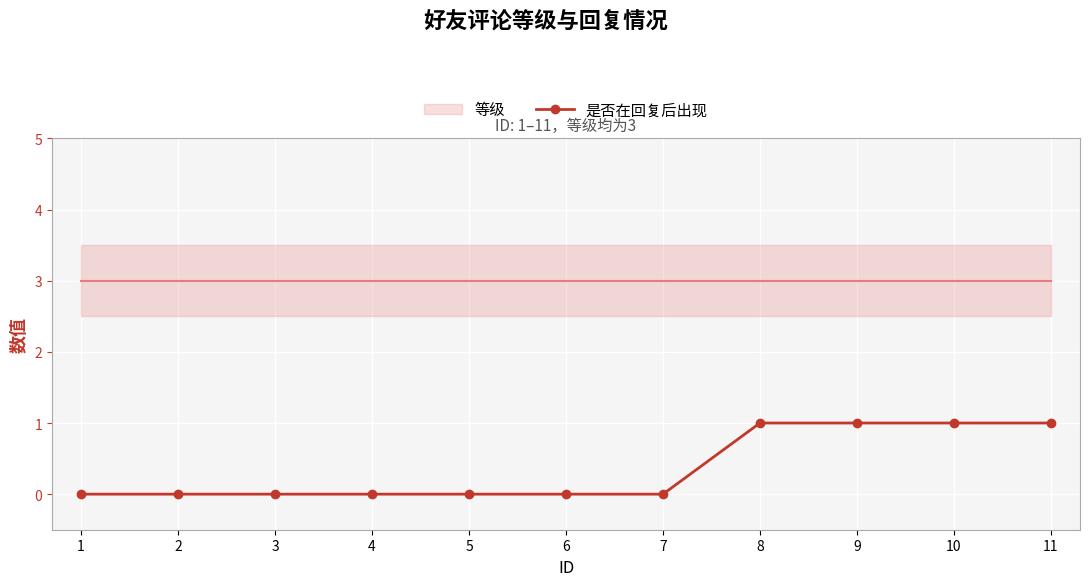

Reading left to right, list all the values displayed in this chart.

1=0	2=0	3=0	4=0	5=0	6=0	7=0	8=1	9=1	10=1	11=1